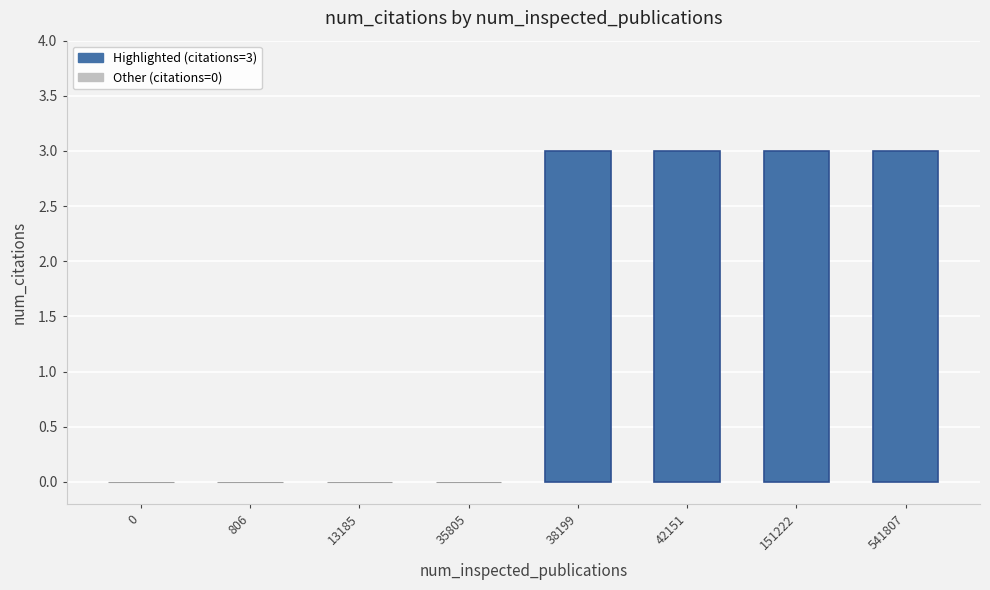

List the labels in order of value, largest first.

38199, 42151, 151222, 541807, 0, 806, 13185, 35805